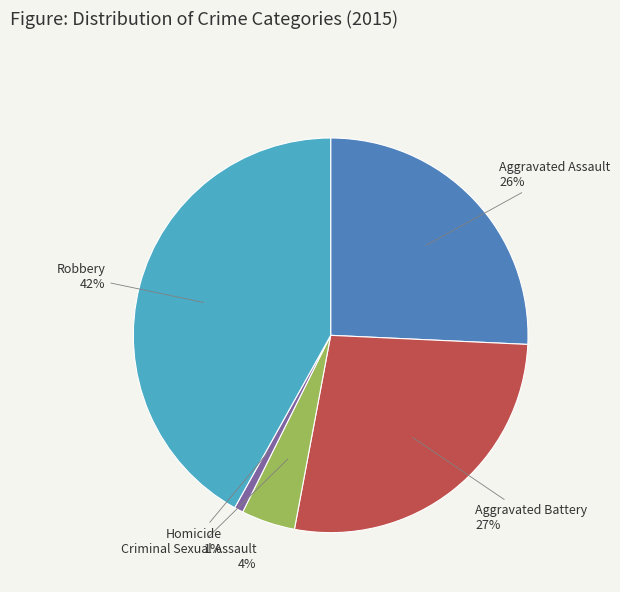

Approximately how many times larger is the value at Criminal Sexual Assault compared to Robbery?

0.1